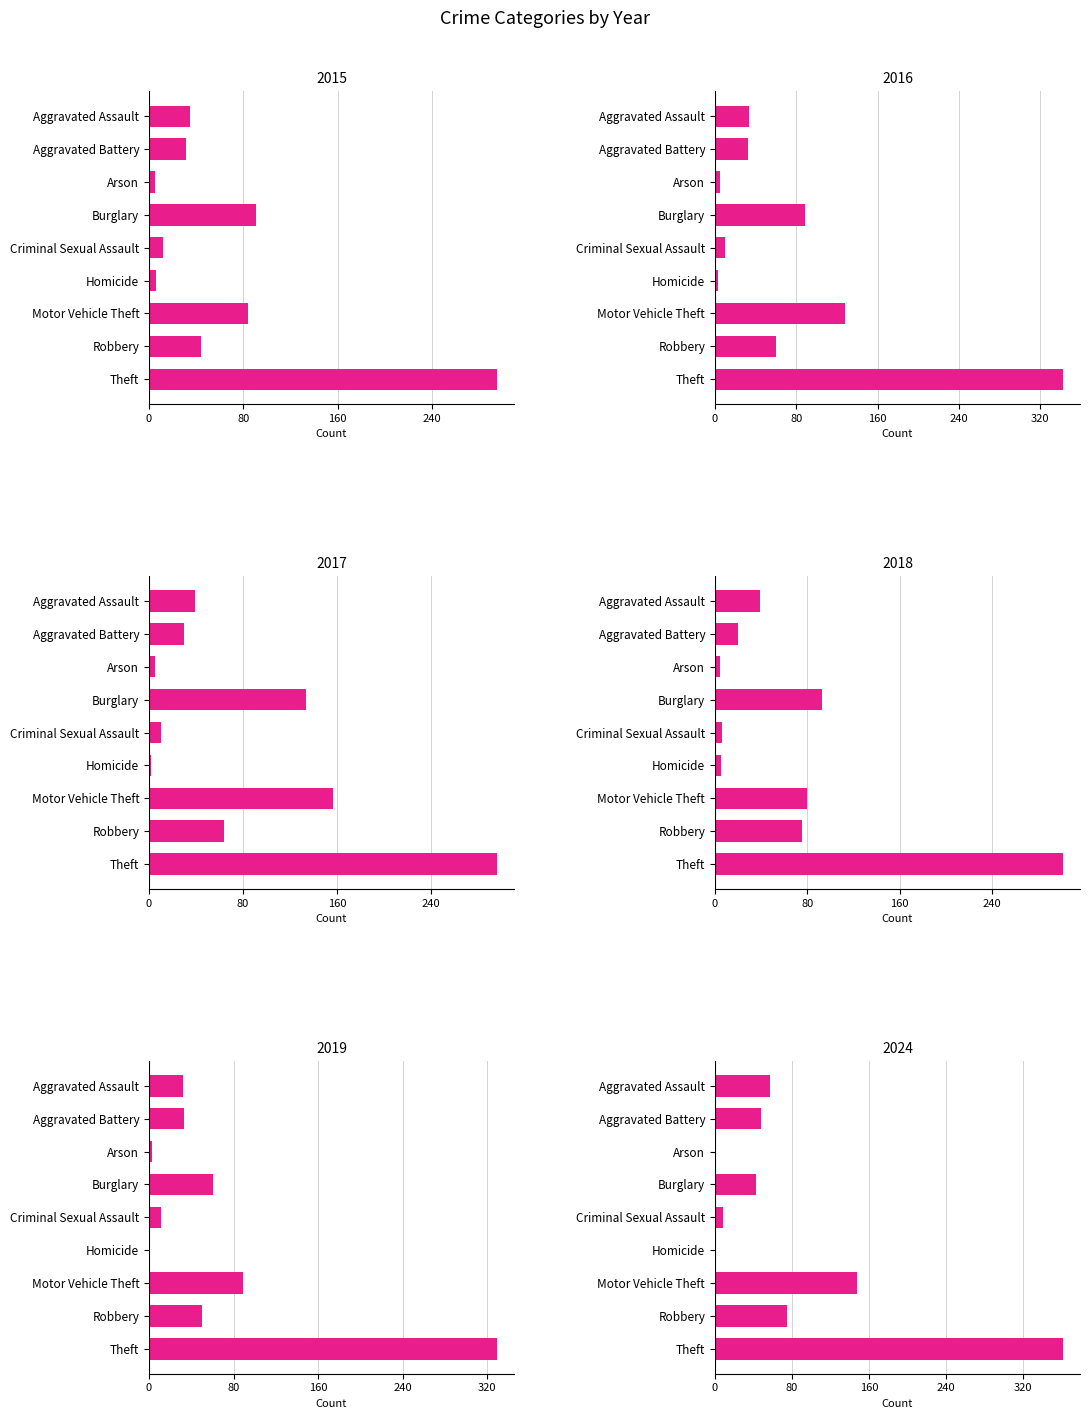

What is the difference between the maximum and minimum values in the 2016 series?

339